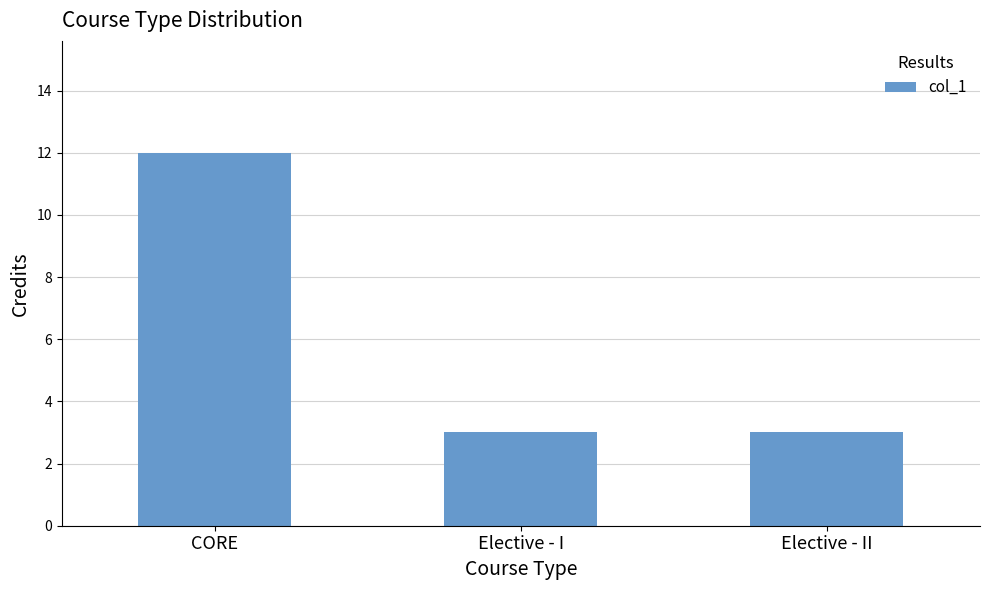

Are the bars horizontal?

No